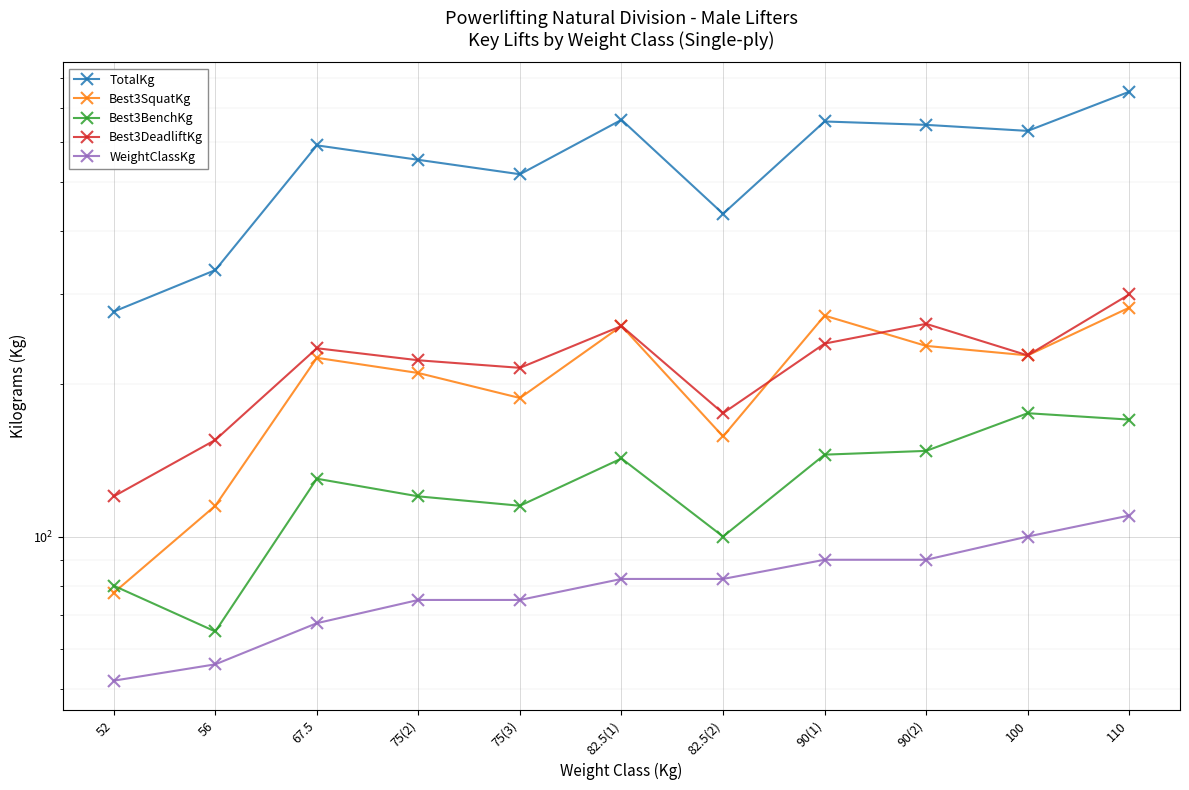

What is the minimum value for Best3SquatKg?

77.5